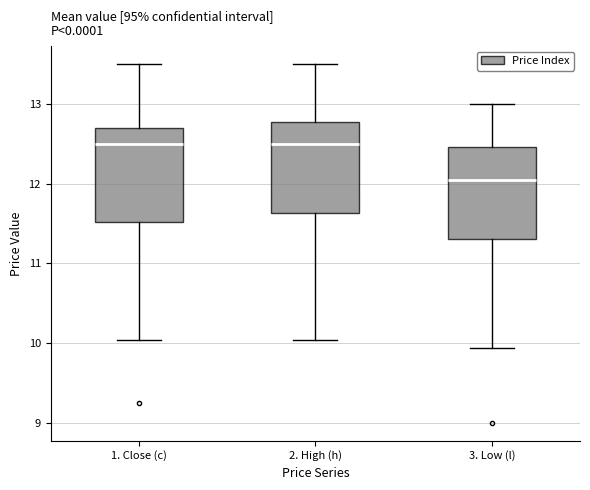

Reading left to right, transcribe this box plot: for each box, give where its median line is, the range the box spans, and where its two whiskers end, as read against the y-axis. The values are not printed on the chart, so give them approximately, as read against the axis.

1. Close (c): median 12.5, box 11.5 to 12.7, whiskers 10.0 to 13.5
2. High (h): median 12.5, box 11.6 to 12.8, whiskers 10.0 to 13.5
3. Low (l): median 12.0, box 11.3 to 12.5, whiskers 9.9 to 13.0